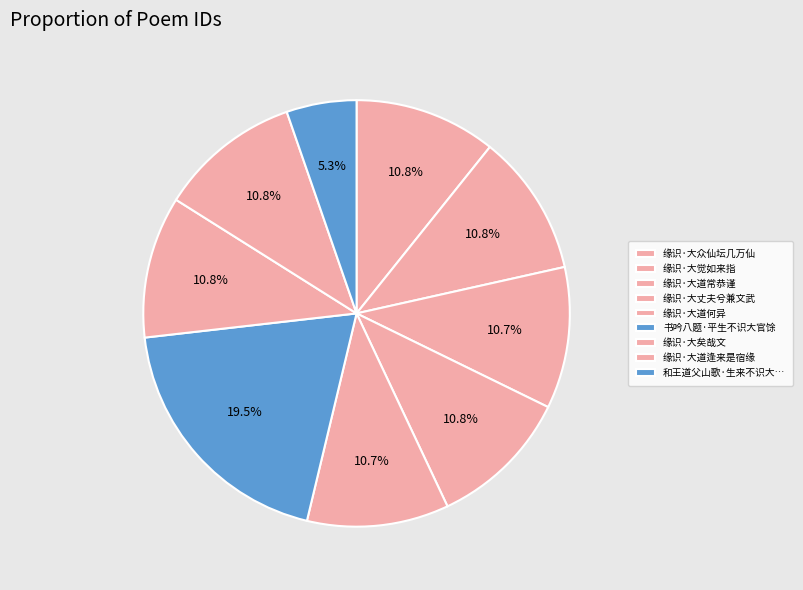

How many segments does this pie chart have?

9